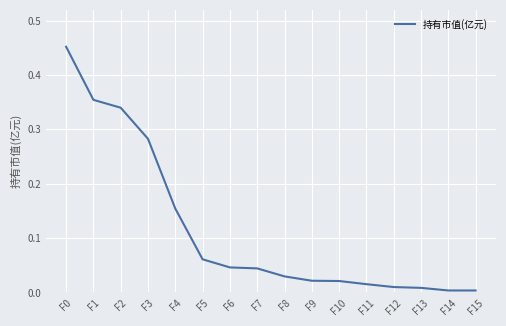

Is it true that the value at F13 is 0.0?

True